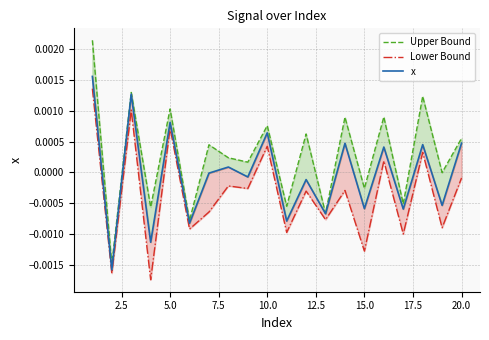

At how many categories does at least one series exceed 0?

12